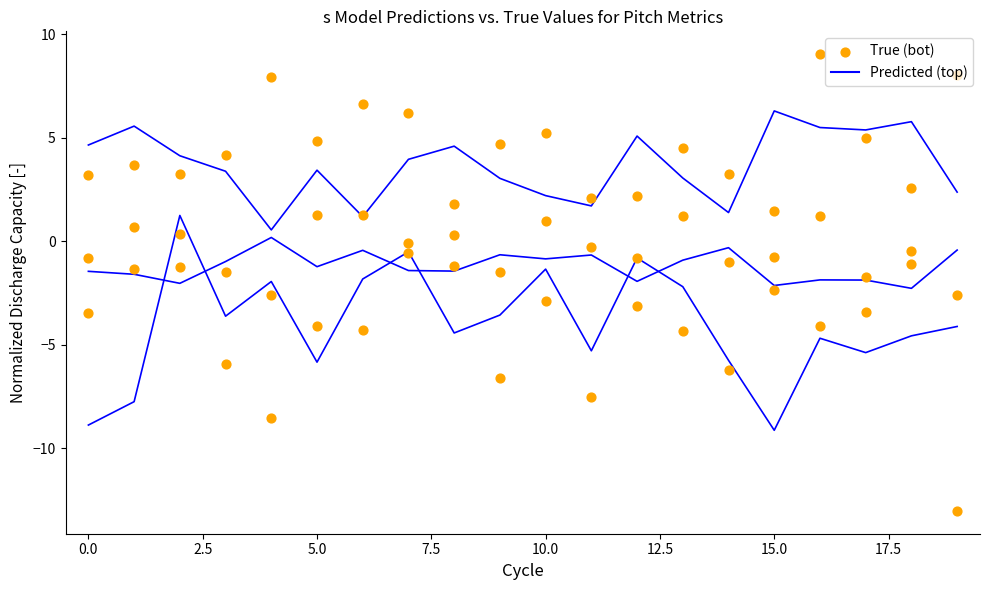

Which series has the largest total across all categories?

vx0_top (Predicted)